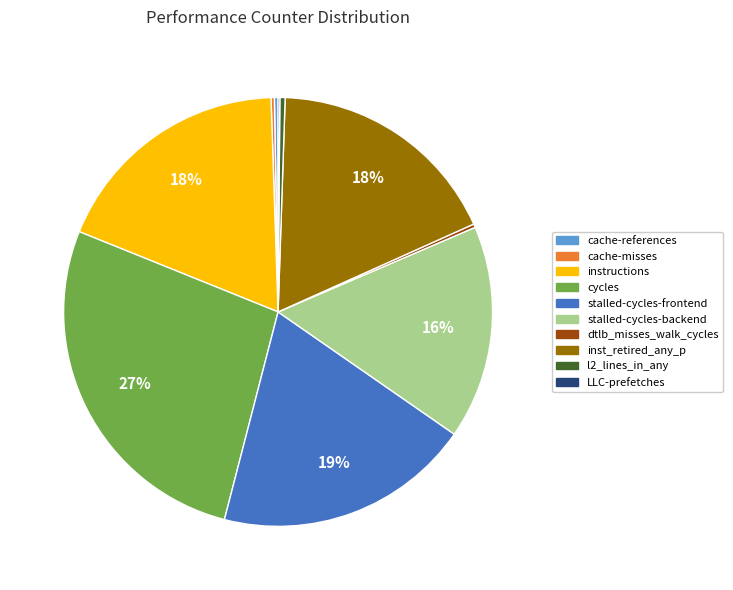

To the nearest percent, what is the average slice percentage?

10%